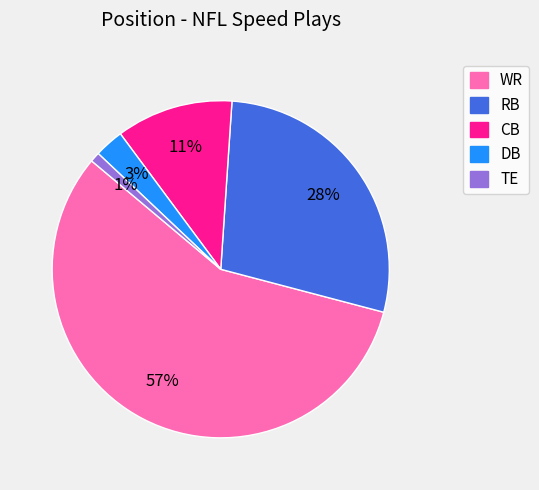

What is the largest slice in the pie chart?

WR